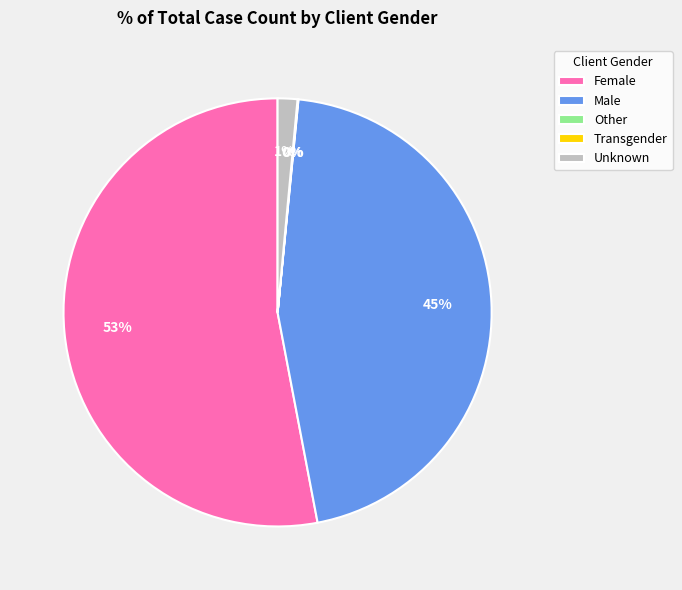

To the nearest percent, what is the average slice percentage?

20%